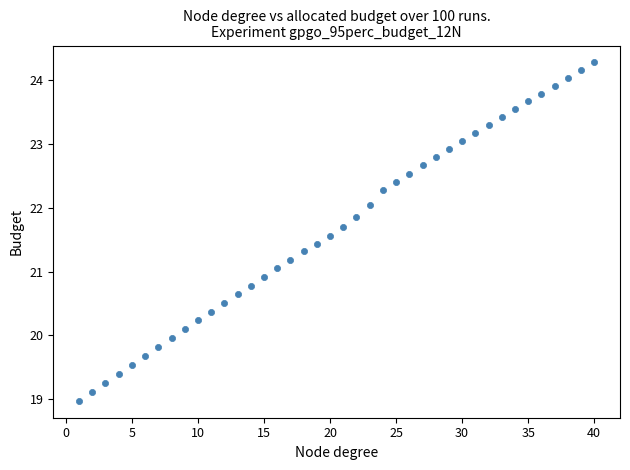

What is the range of Y values (max minus min)?

5.3